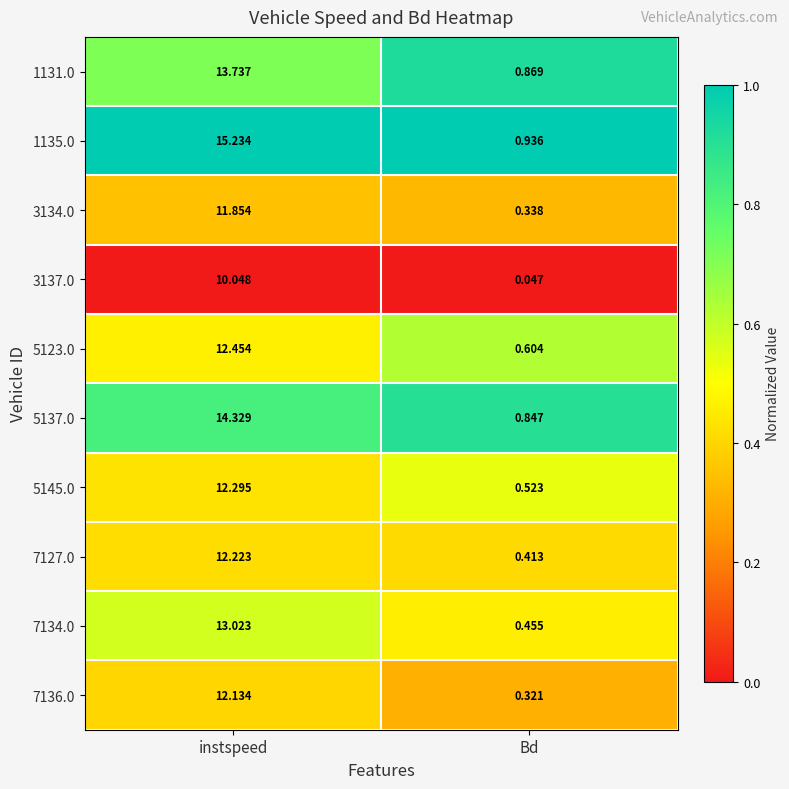

At which category is the sum across all series the highest?

instspeed